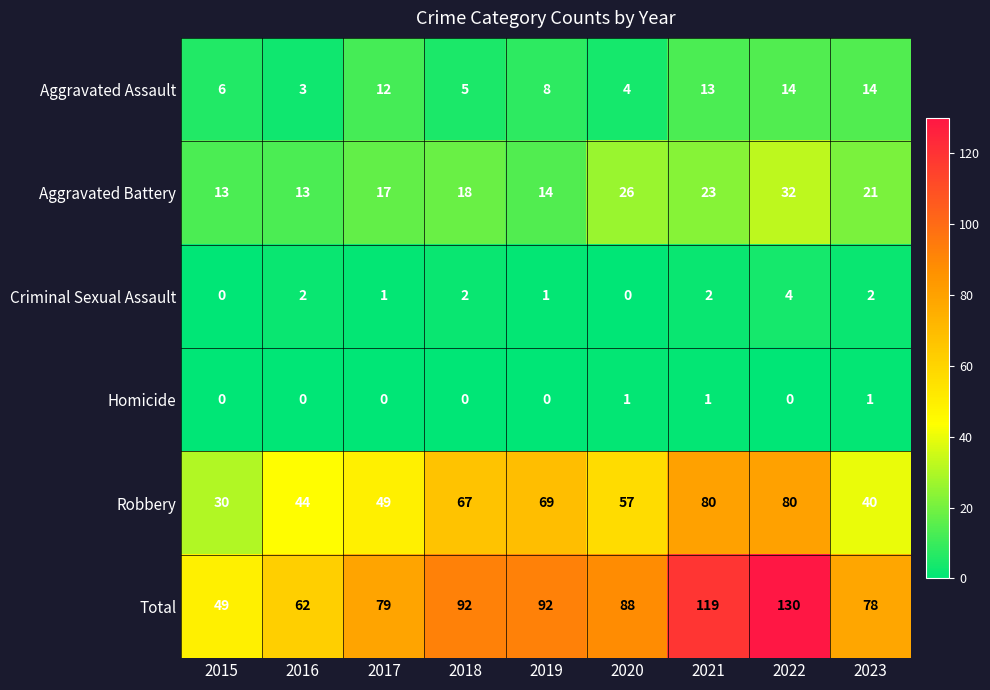

At 2022, list the series in order from largest to smallest.

Total, Robbery, Aggravated Battery, Aggravated Assault, Criminal Sexual Assault, Homicide